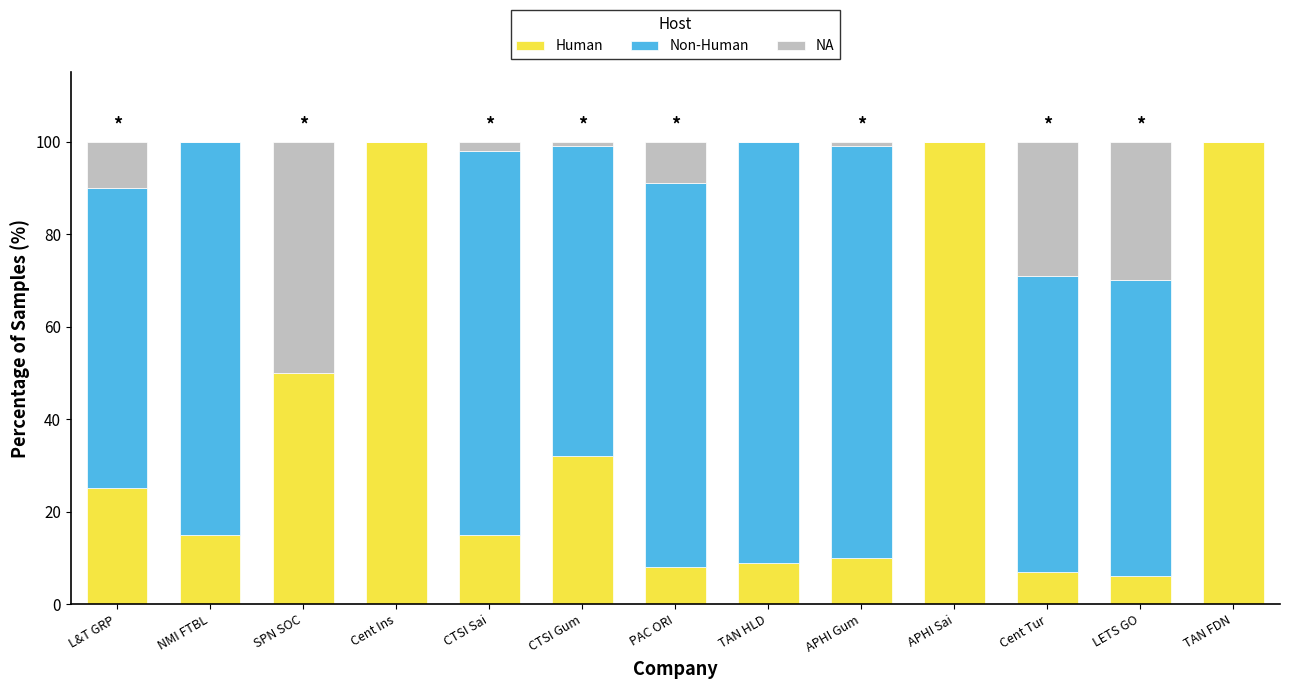

What is the sum of all Human values?

477